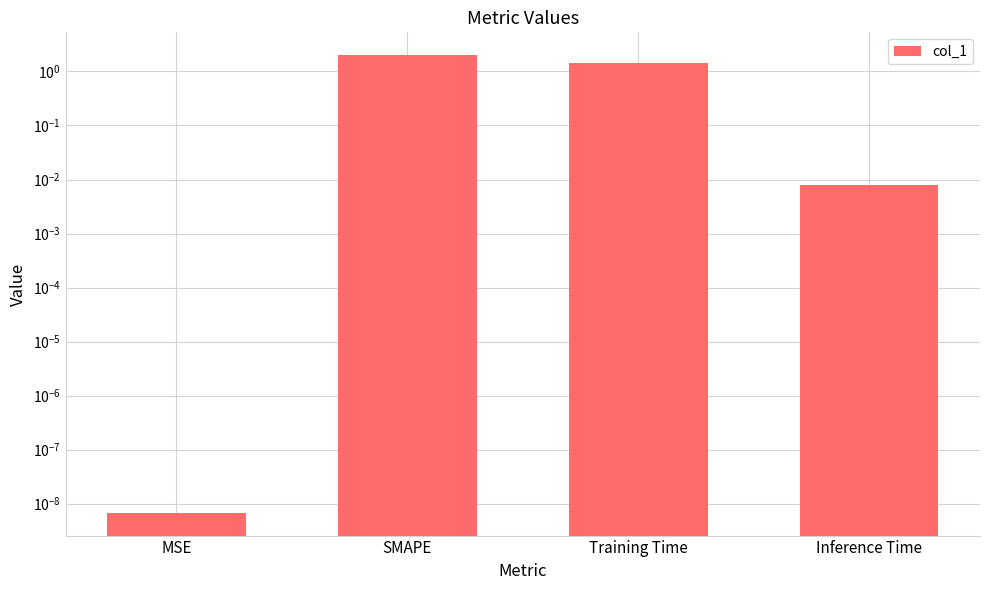

The value at Inference Time is 0.0. True or false?

True